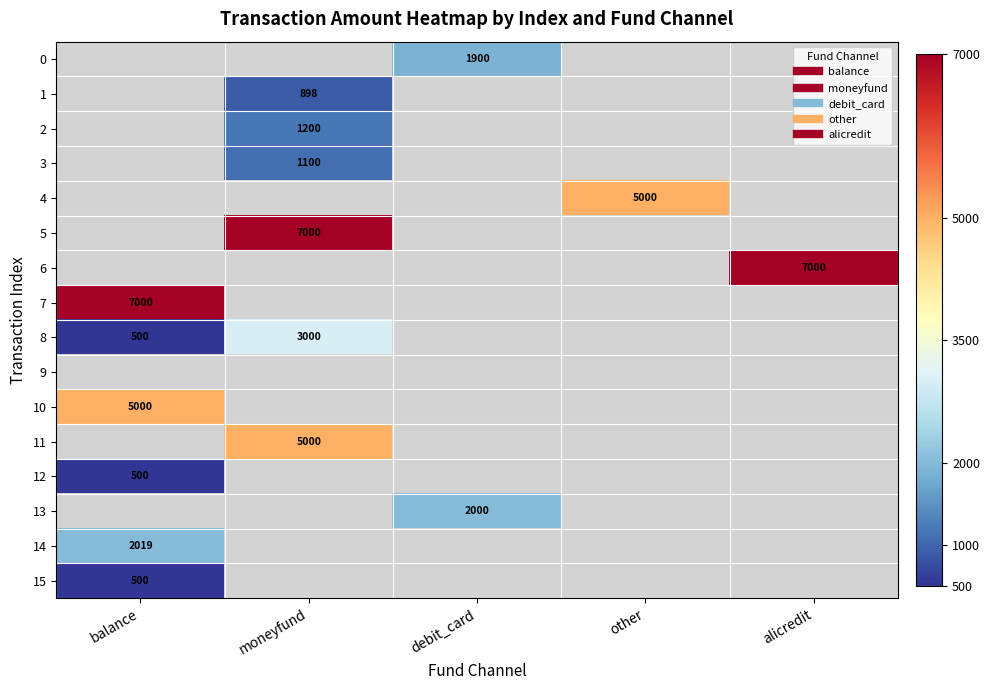

What is the lowest value of the 7 series?

7000.0